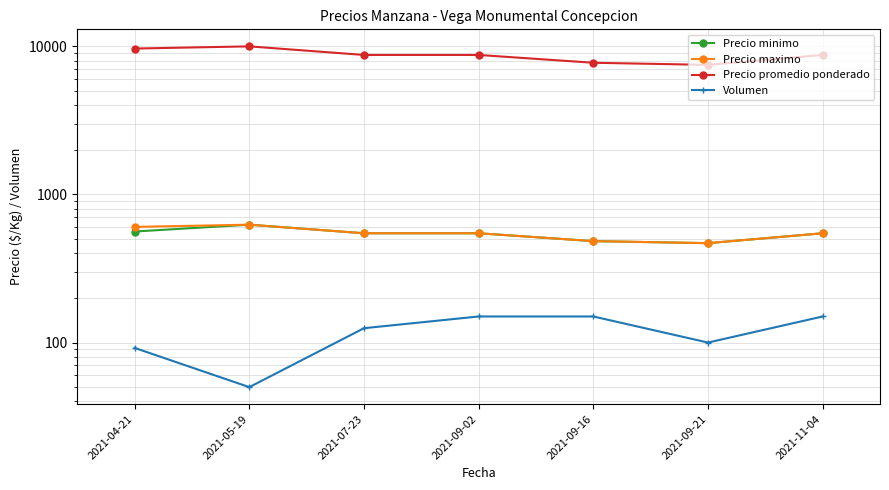

Which label corresponds to the smallest value in the chart?

2021-05-19